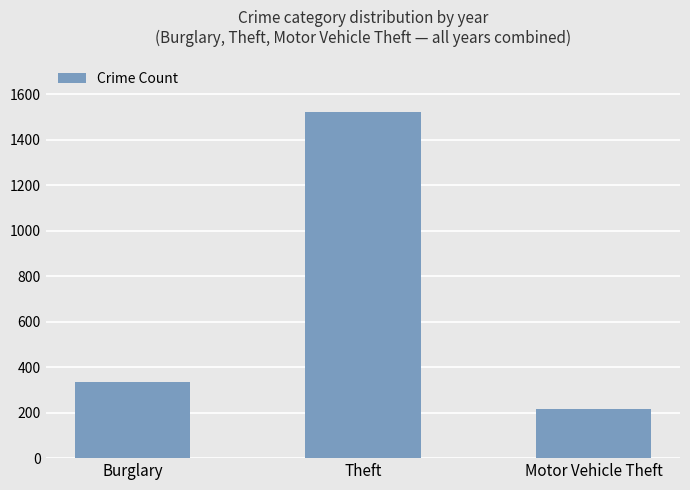

How many distinct data groups are displayed?

1